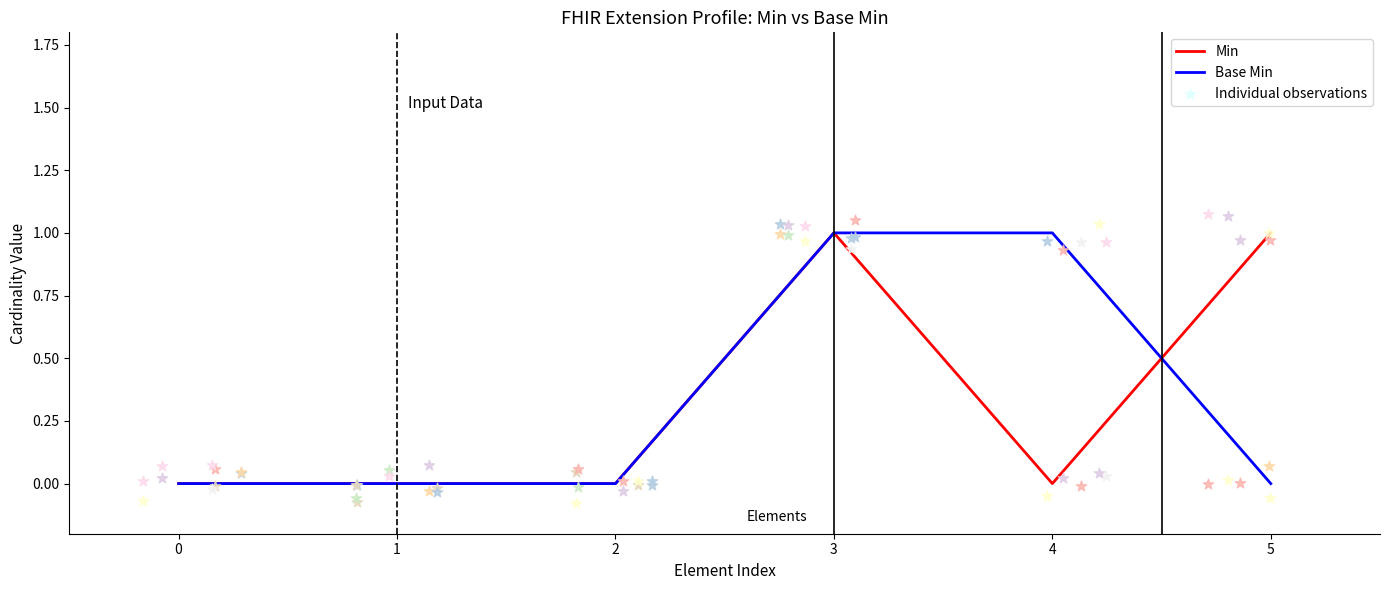

Which series has the largest total across all categories?

Min